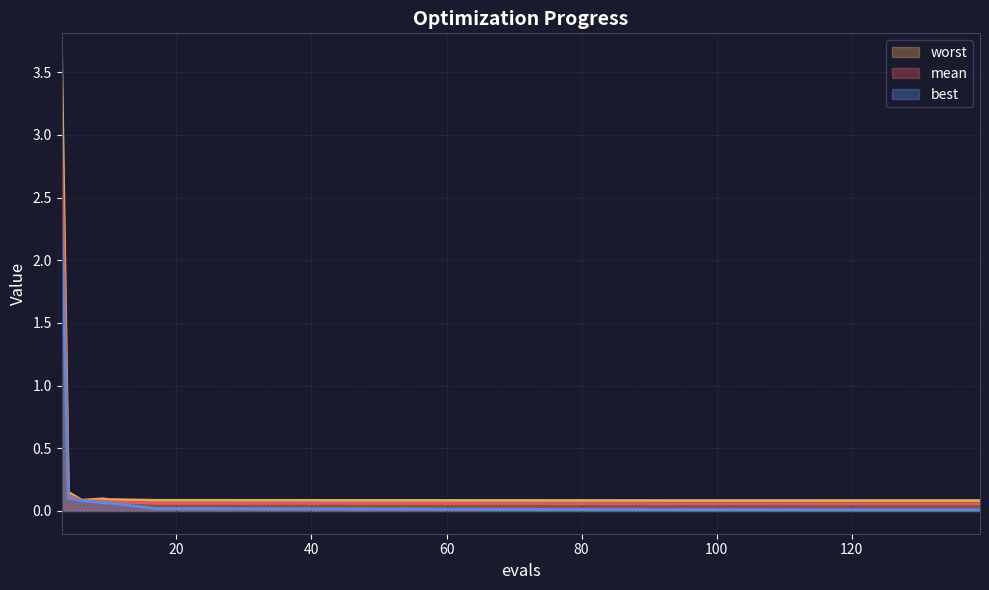

Reading left to right, what are all the values shown in this chart?

mean: 3=3.0	4=0.1	6=0.1	9=0.1	10=0.1	17=0.1	25=0.1	92=0.1	119=0.1	139=0.1
best: 3=2.4	4=0.1	6=0.1	9=0.1	10=0.1	17=0.0	25=0.0	92=0.0	119=0.0	139=0.0
worst: 3=3.6	4=0.1	6=0.1	9=0.1	10=0.1	17=0.1	25=0.1	92=0.1	119=0.1	139=0.1